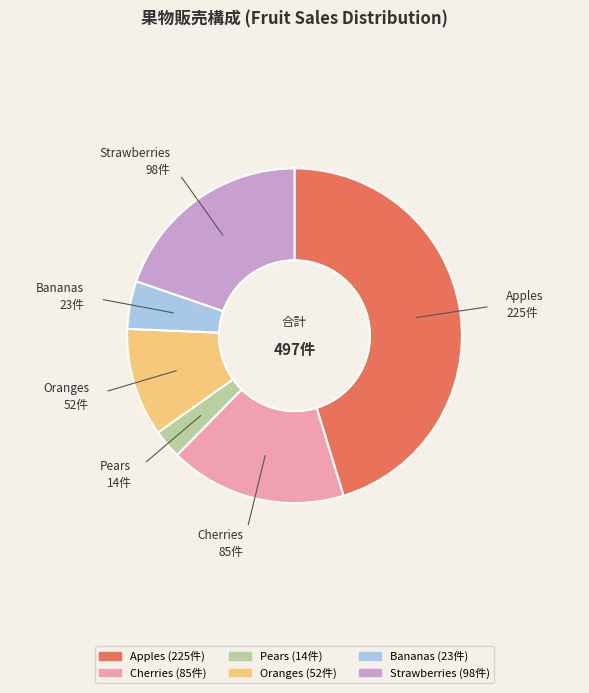

How many slices are in this pie chart?

6